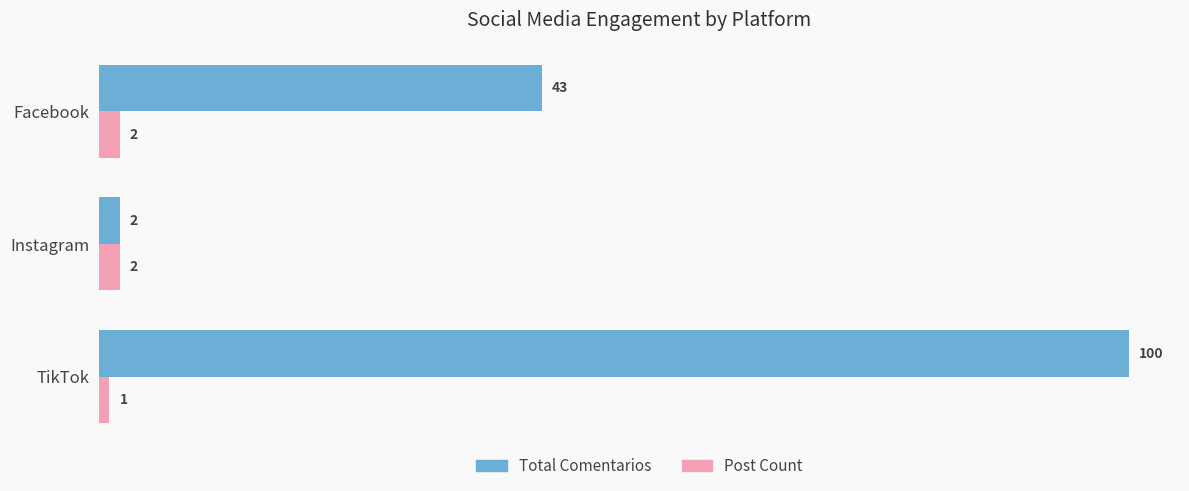

What is the maximum value shown in the chart?

100